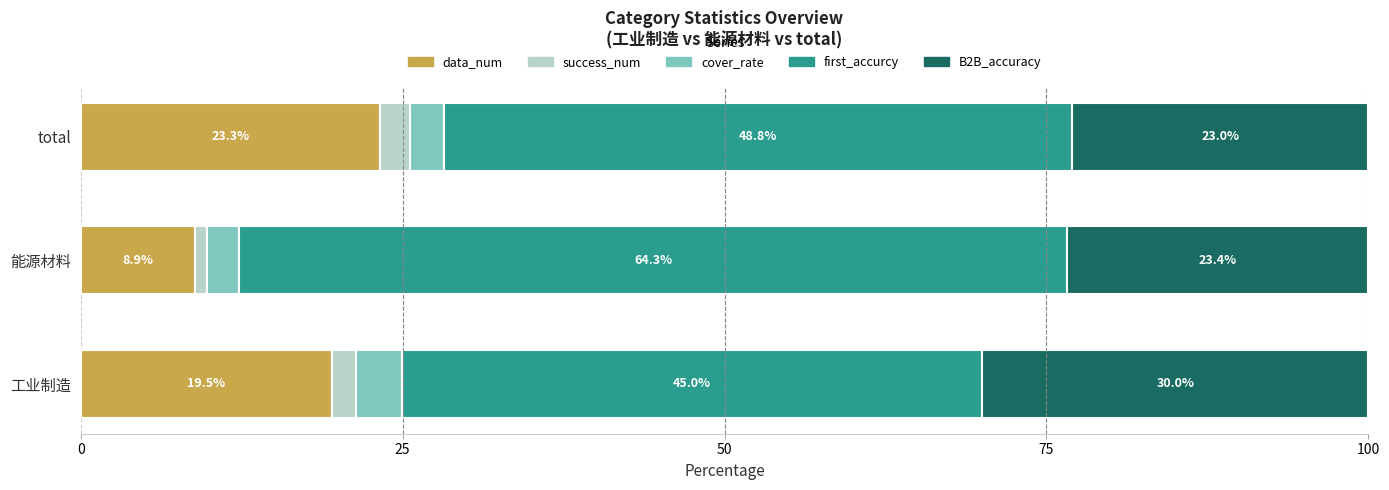

The value of data_num at total is 23.3. True or false?

True